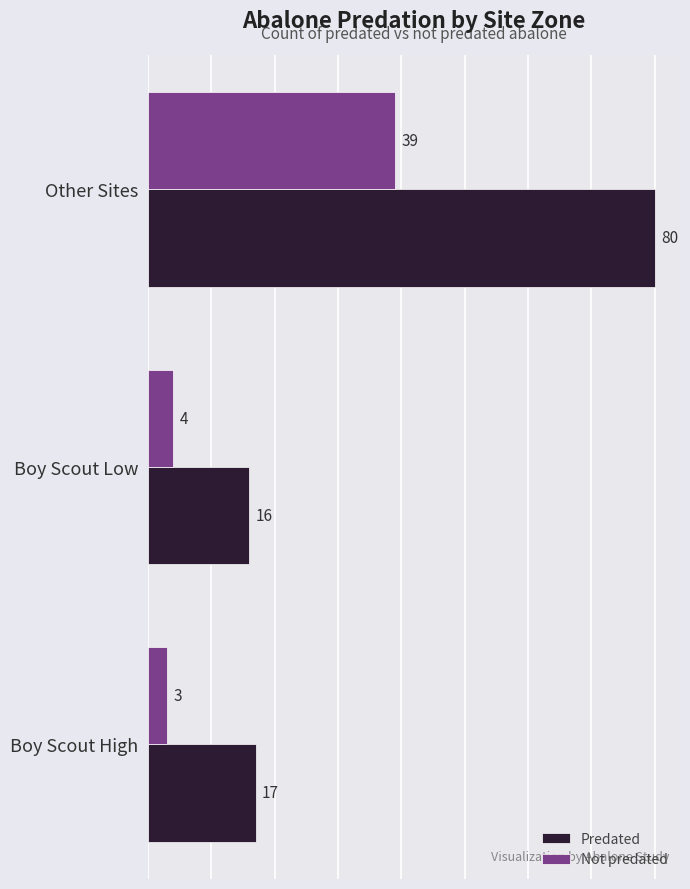

What is the difference between the maximum and second lowest values in the Predated series?

63